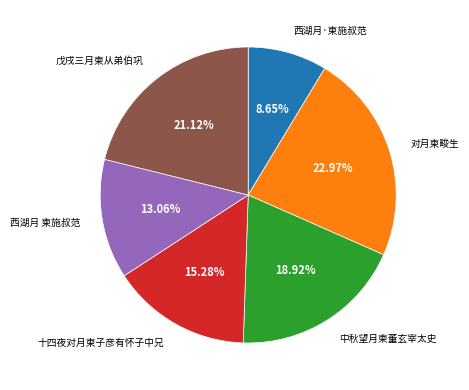

Does any single category account for the majority?

No